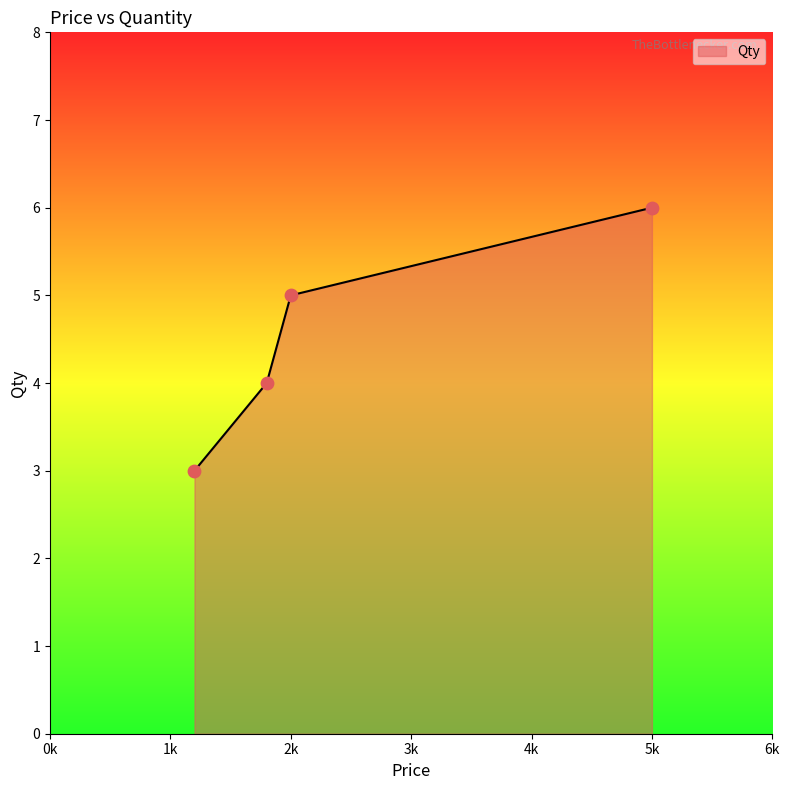

True or false: there are more than 2 points higher than both neighbors.

False